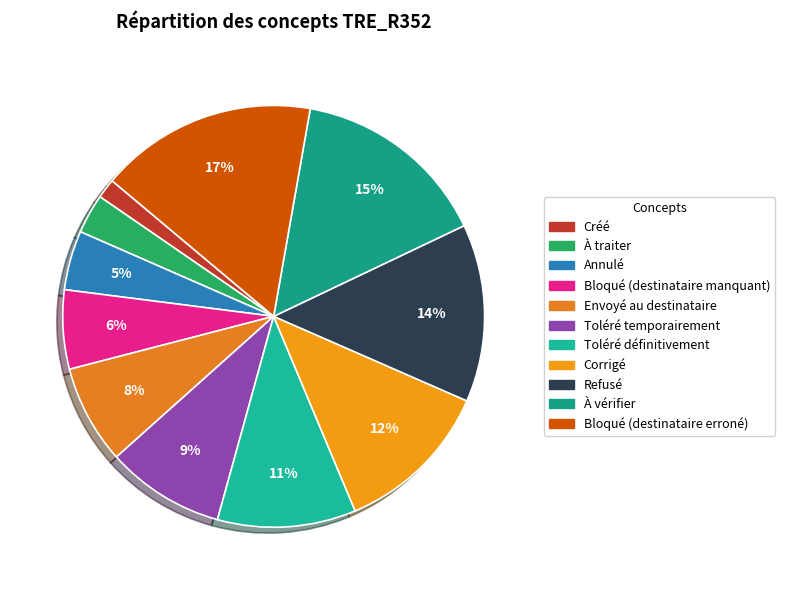

Rank the categories by value from highest to lowest.

Bloqué (destinataire erroné), À vérifier, Refusé, Corrigé, Toléré définitivement, Toléré temporairement, Envoyé au destinataire, Bloqué (destinataire manquant), Annulé, À traiter, Créé